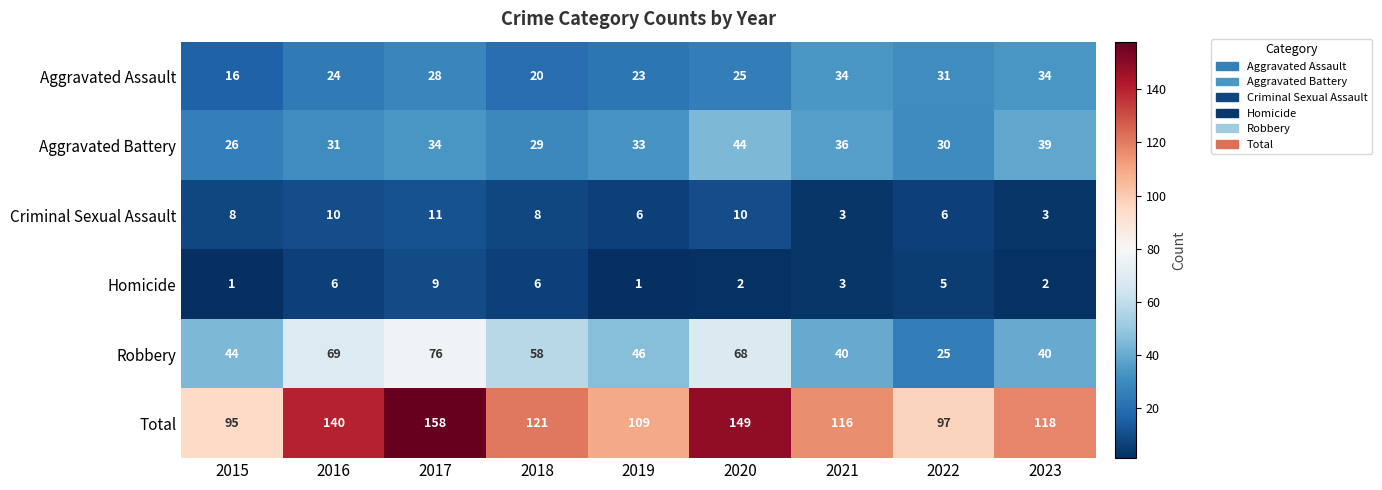

Which category has the highest value in the Robbery series?

2017